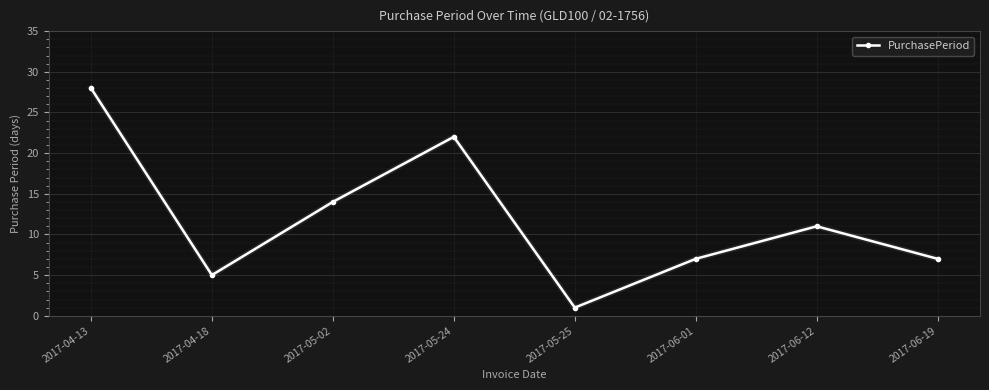

What is the label of the 1st point from the left?

2017-04-13